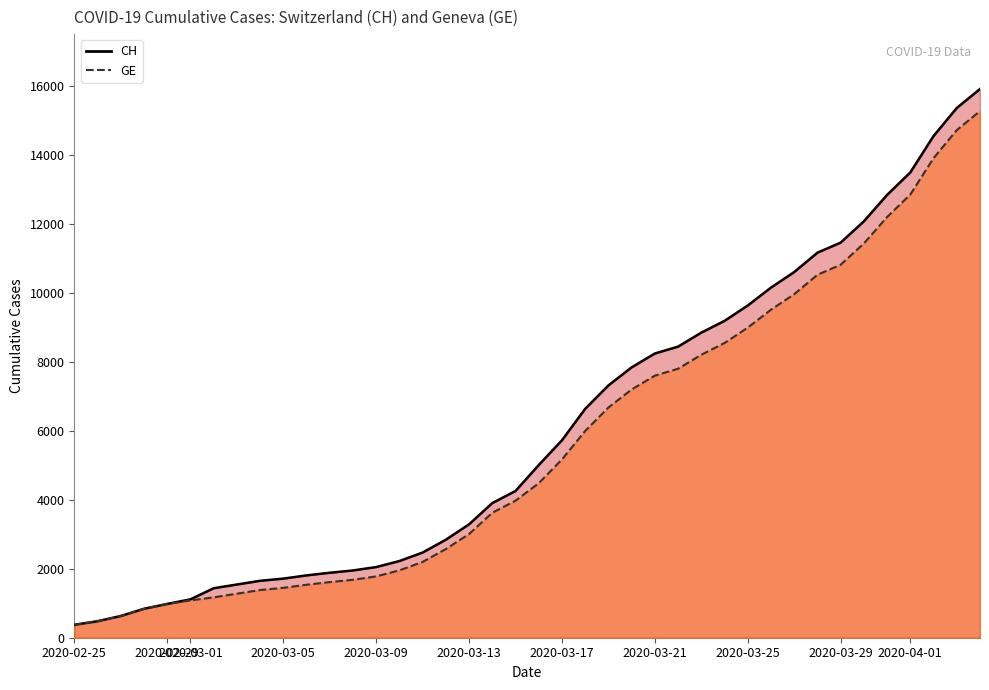

What is the difference between the maximum and minimum values in the GE (line) series?

14909